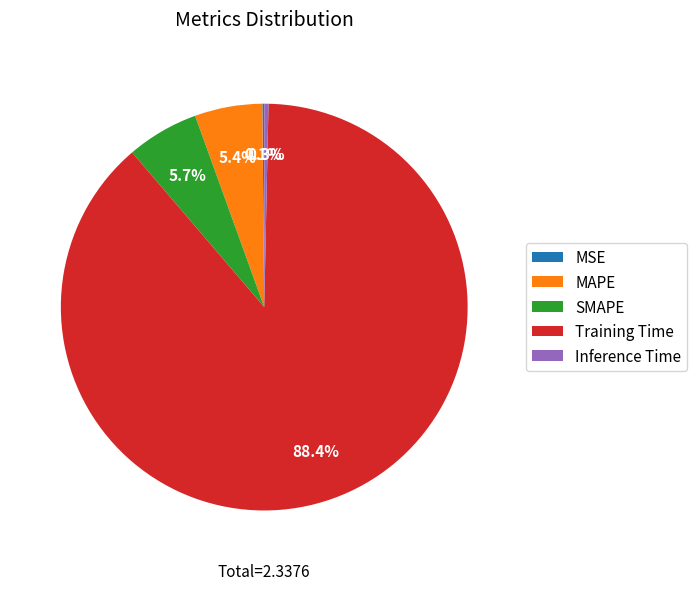

Approximately how many times larger is the value at SMAPE compared to Training Time?

0.1